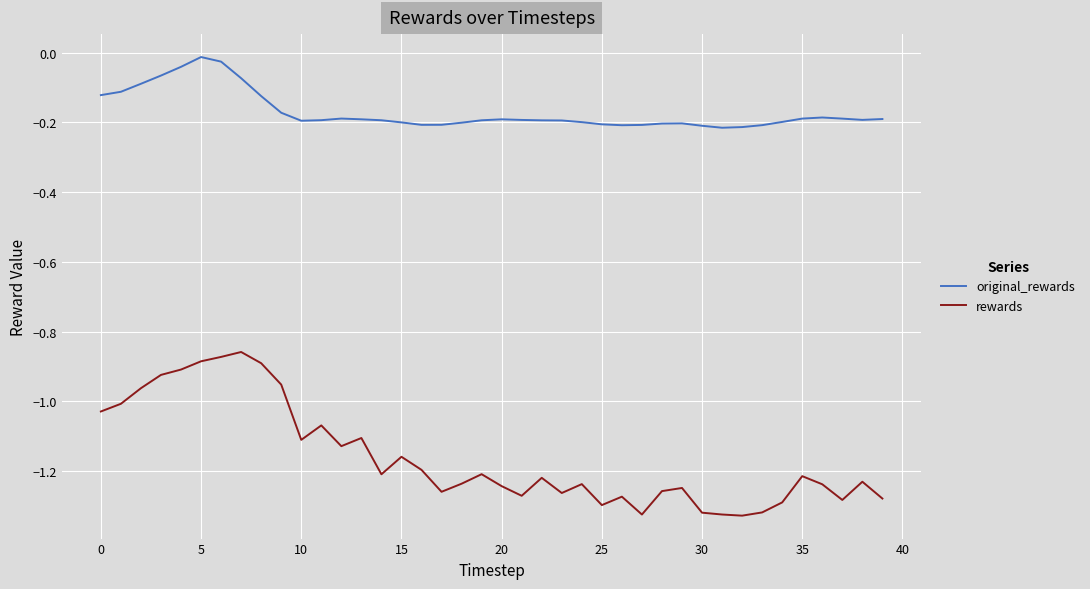

Which series has the largest range (max minus min)?

rewards